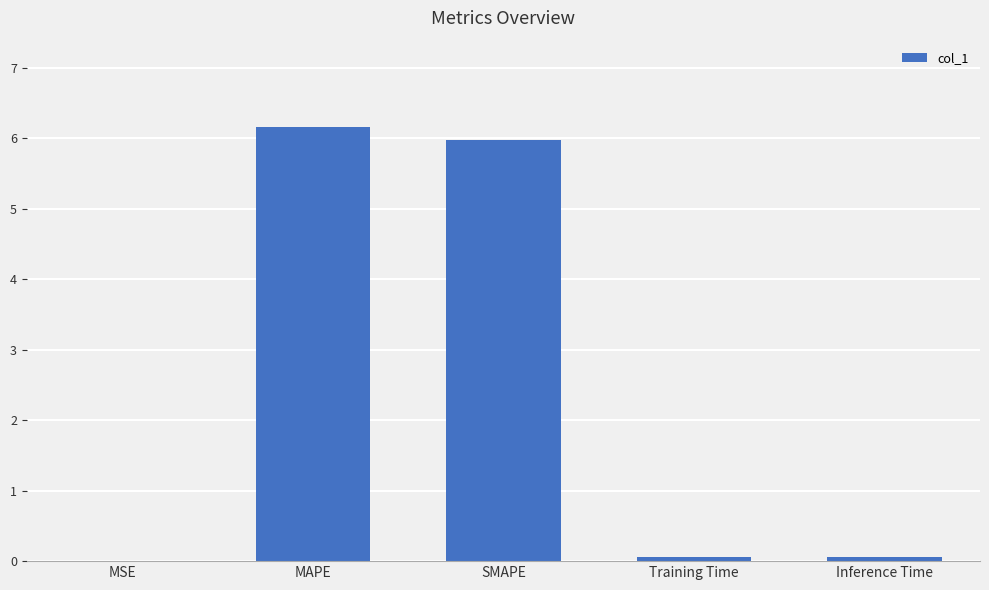

What is the maximum value shown in the chart?

6.2